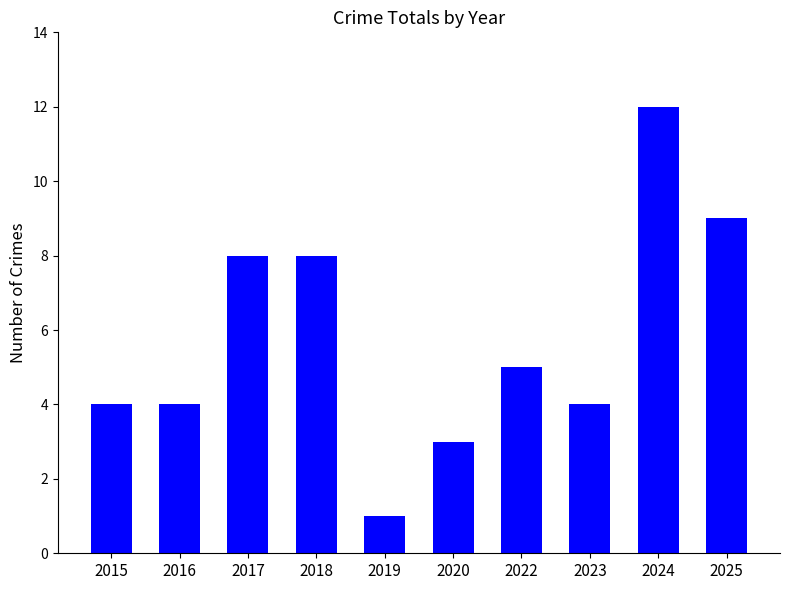

What value does the data have at 2025?

9